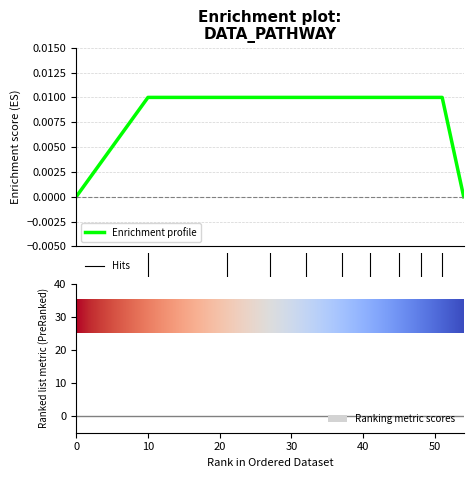

How many values are above zero?

9